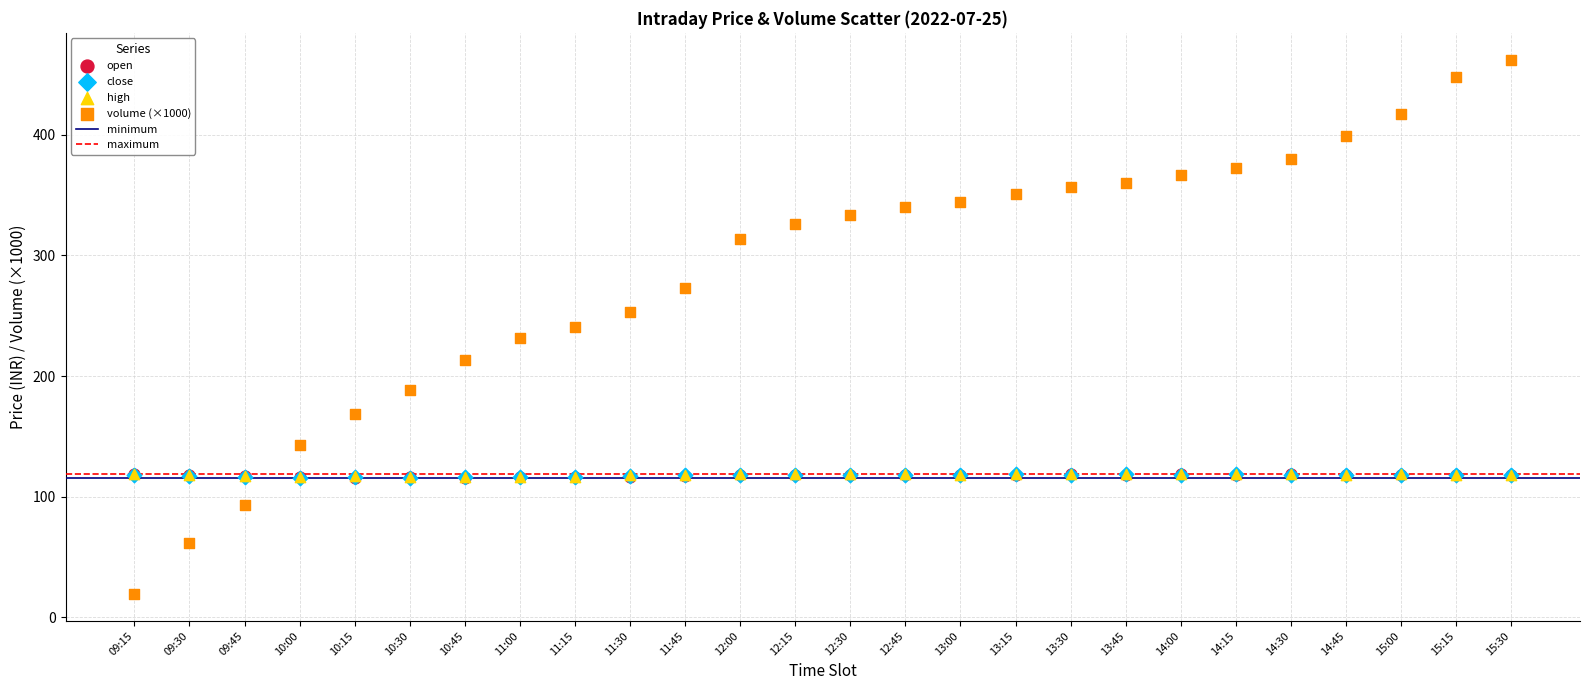

Which series contains the lowest Y value?

volume (×1000)